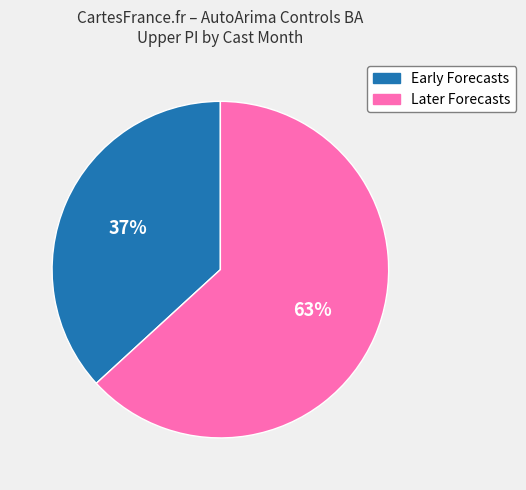

Is there any slice that represents more than half of the pie?

Yes